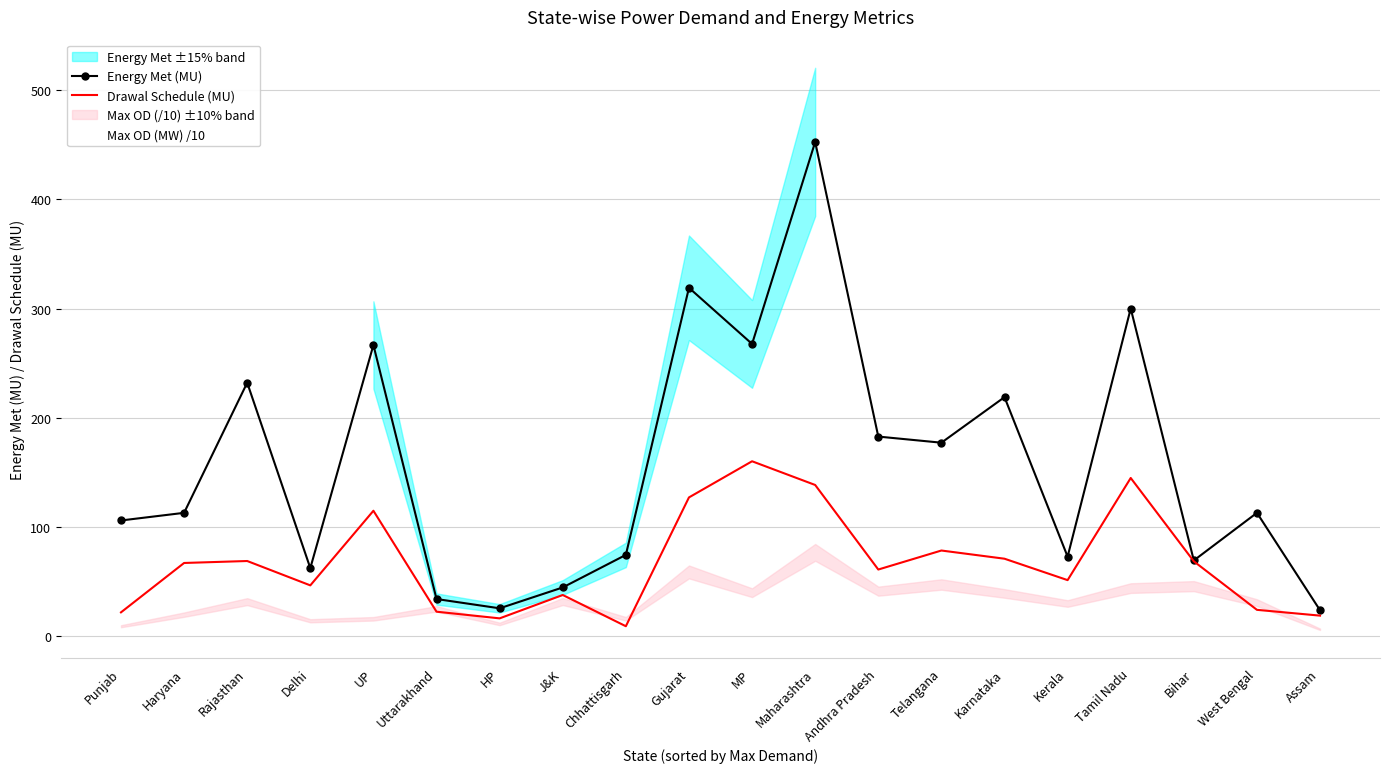

Which series ends up on top after the final intersection of Max OD (MW) /10 and Drawal Schedule (MU)?

Drawal Schedule (MU)